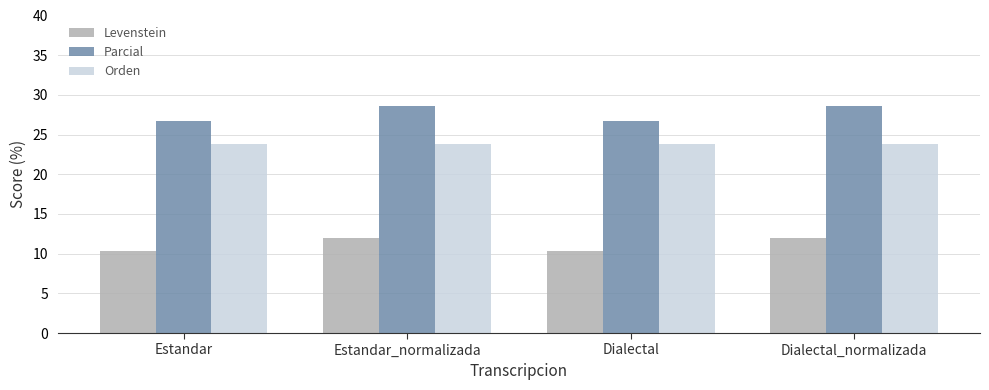

How many bars are there in total?

12